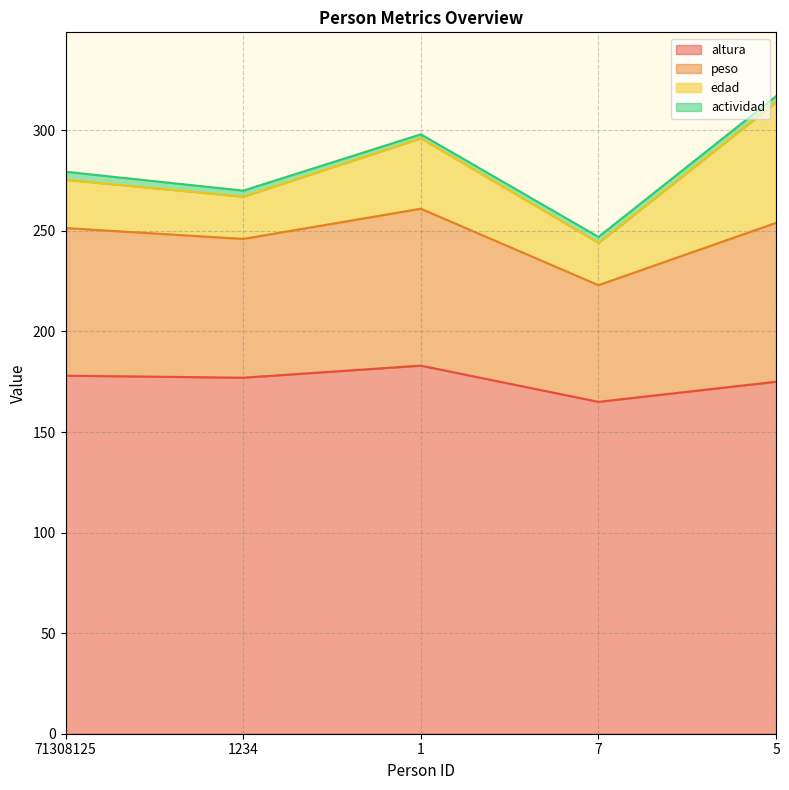

At how many categories does at least one series exceed 140?

5